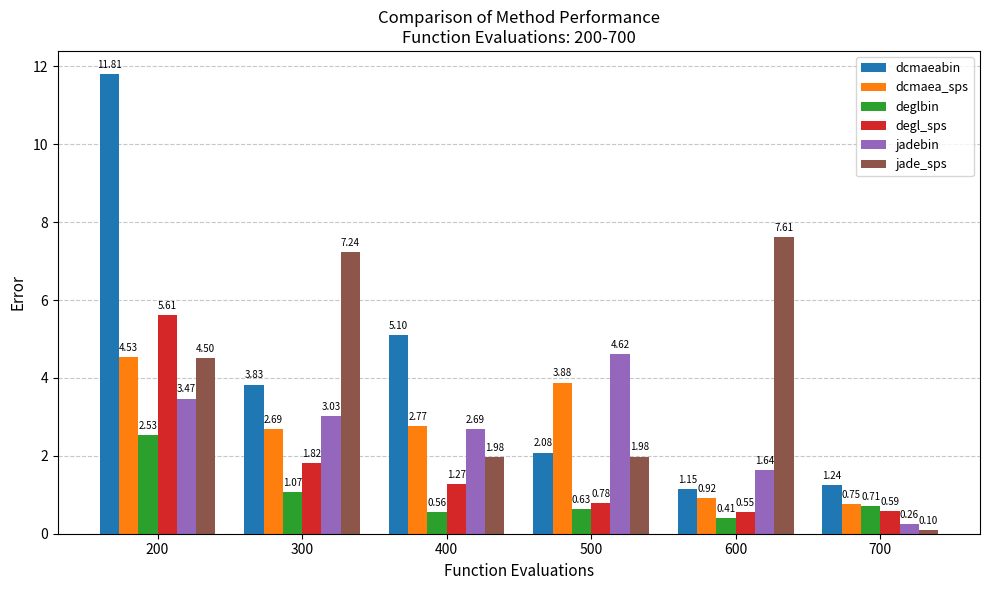

What is the difference between the second highest and minimum values in the dcmaeabin series?

4.0